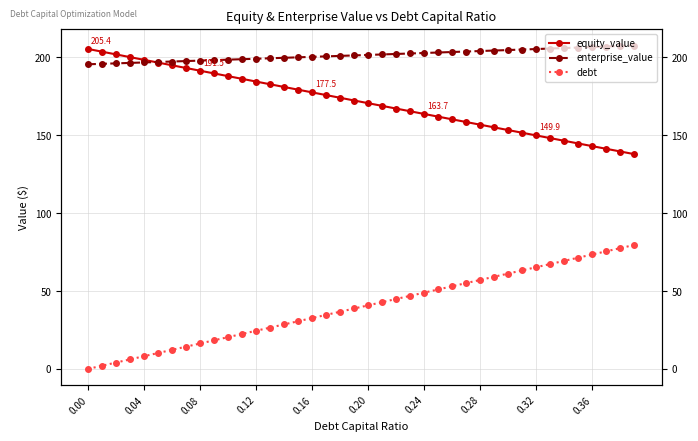

What is the value of the debt point at the 31st from the left?

61.2